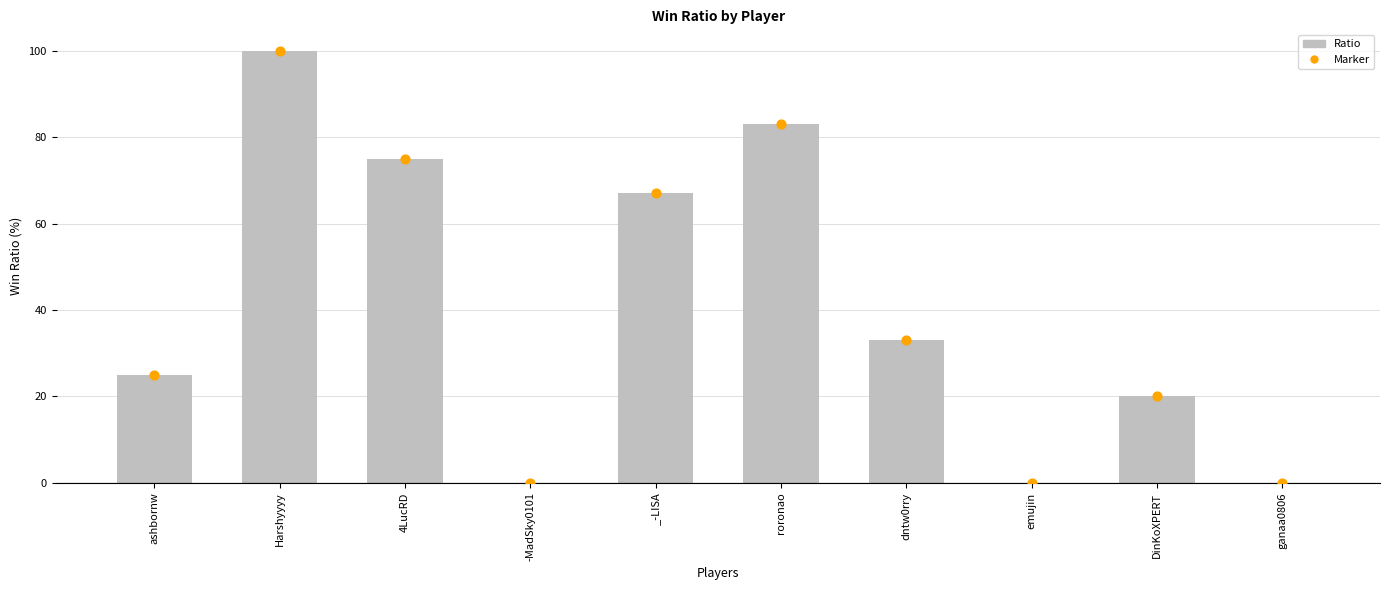

What is the ratio of the value at _-LISA to the value at roronao?

0.8